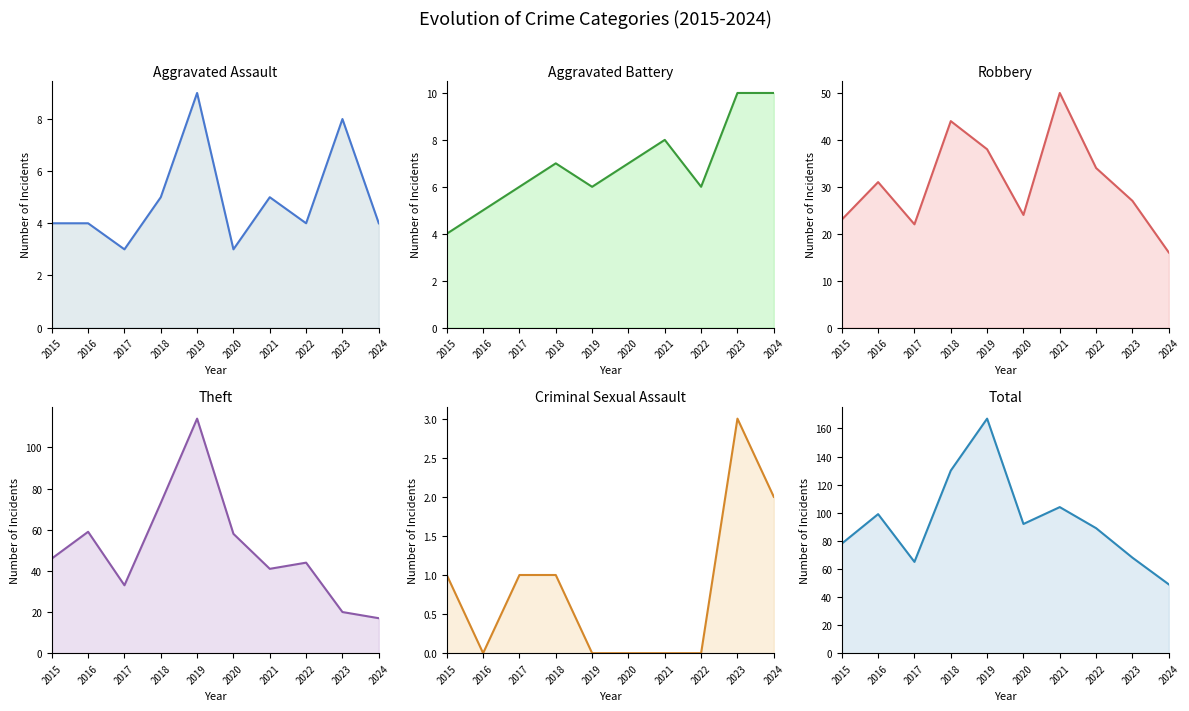

What is the value of the Robbery point at the 10th from the left?

16